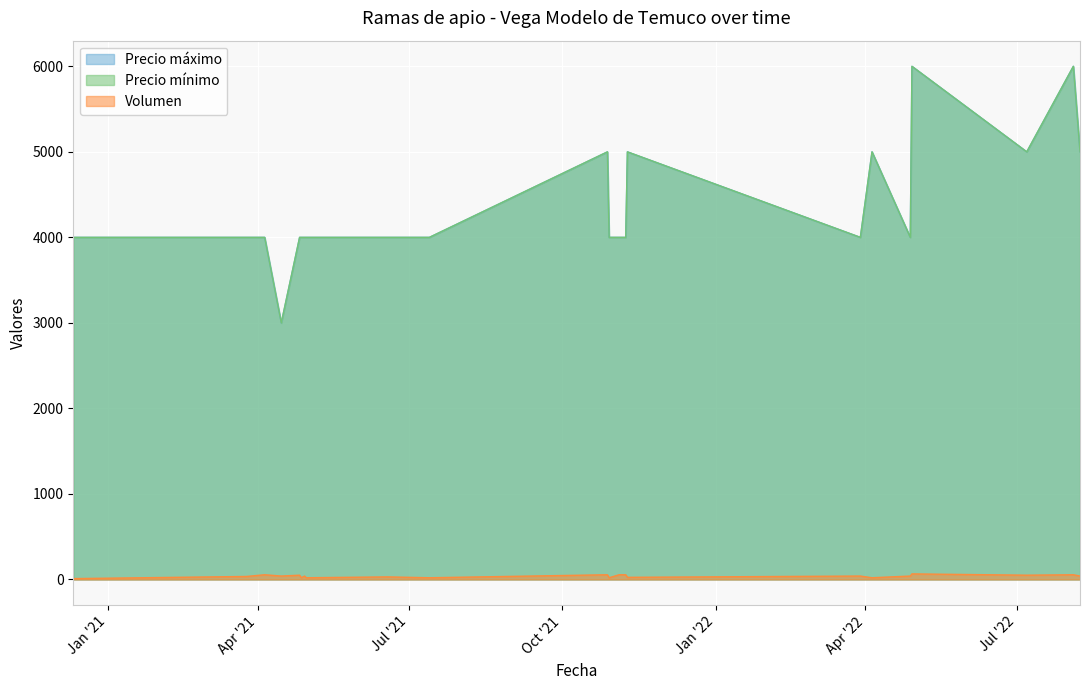

What is the highest value of the Volumen series?

65